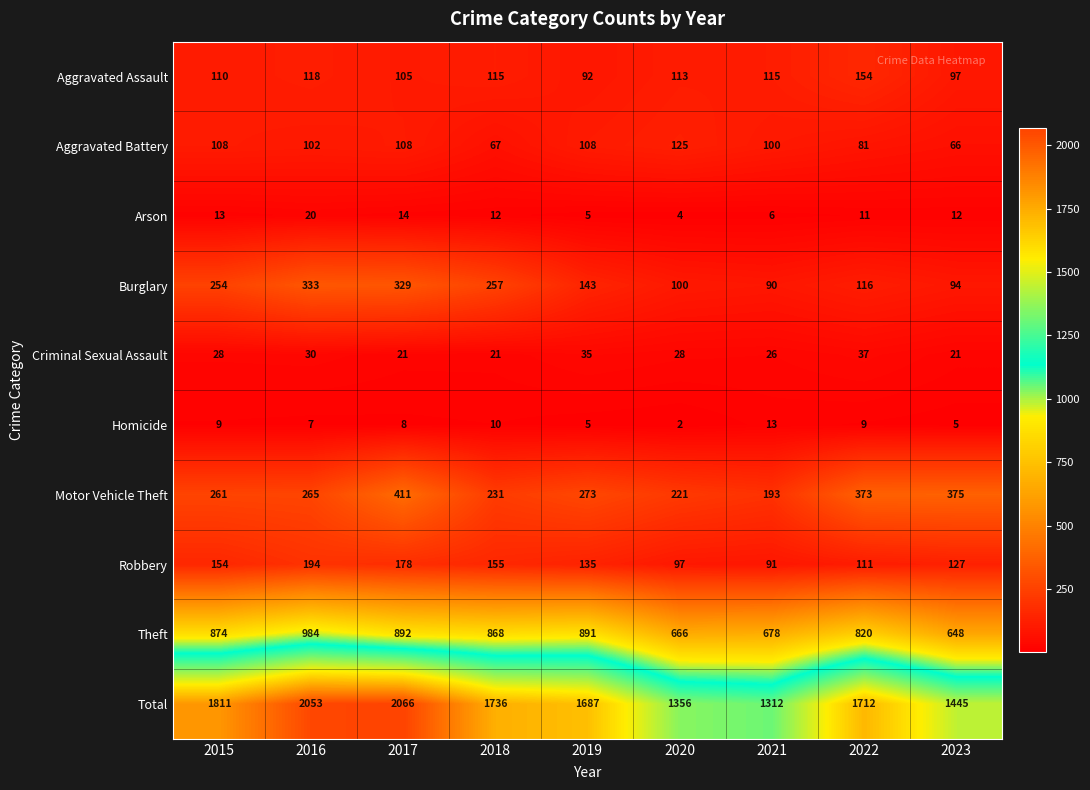

How many Criminal Sexual Assault values are between 21 and 30?

7